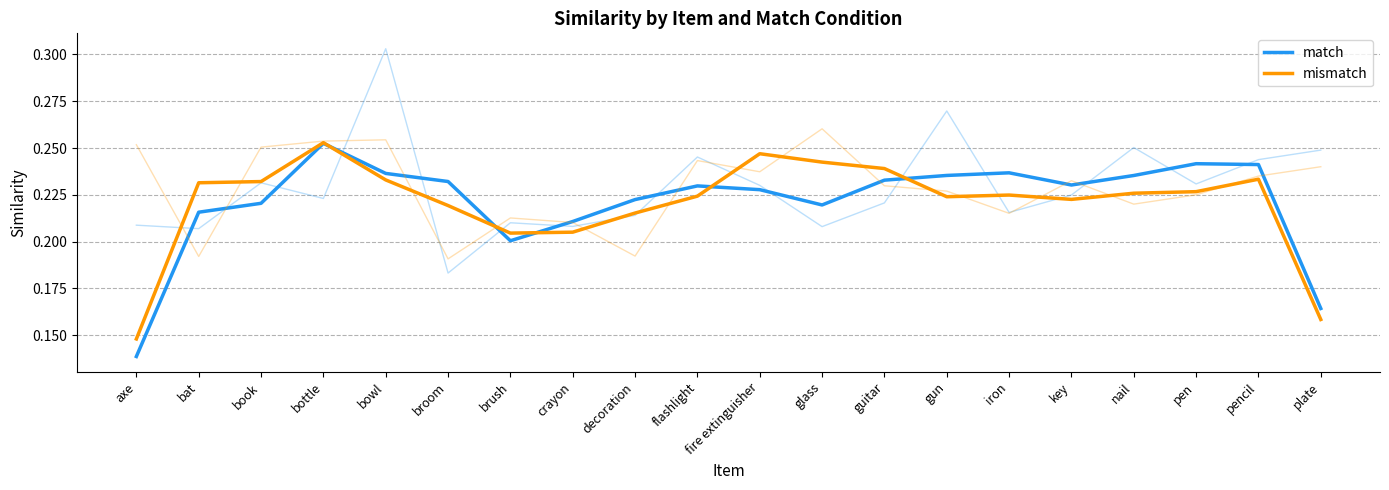

At which category is the sum across all series the highest?

bottle